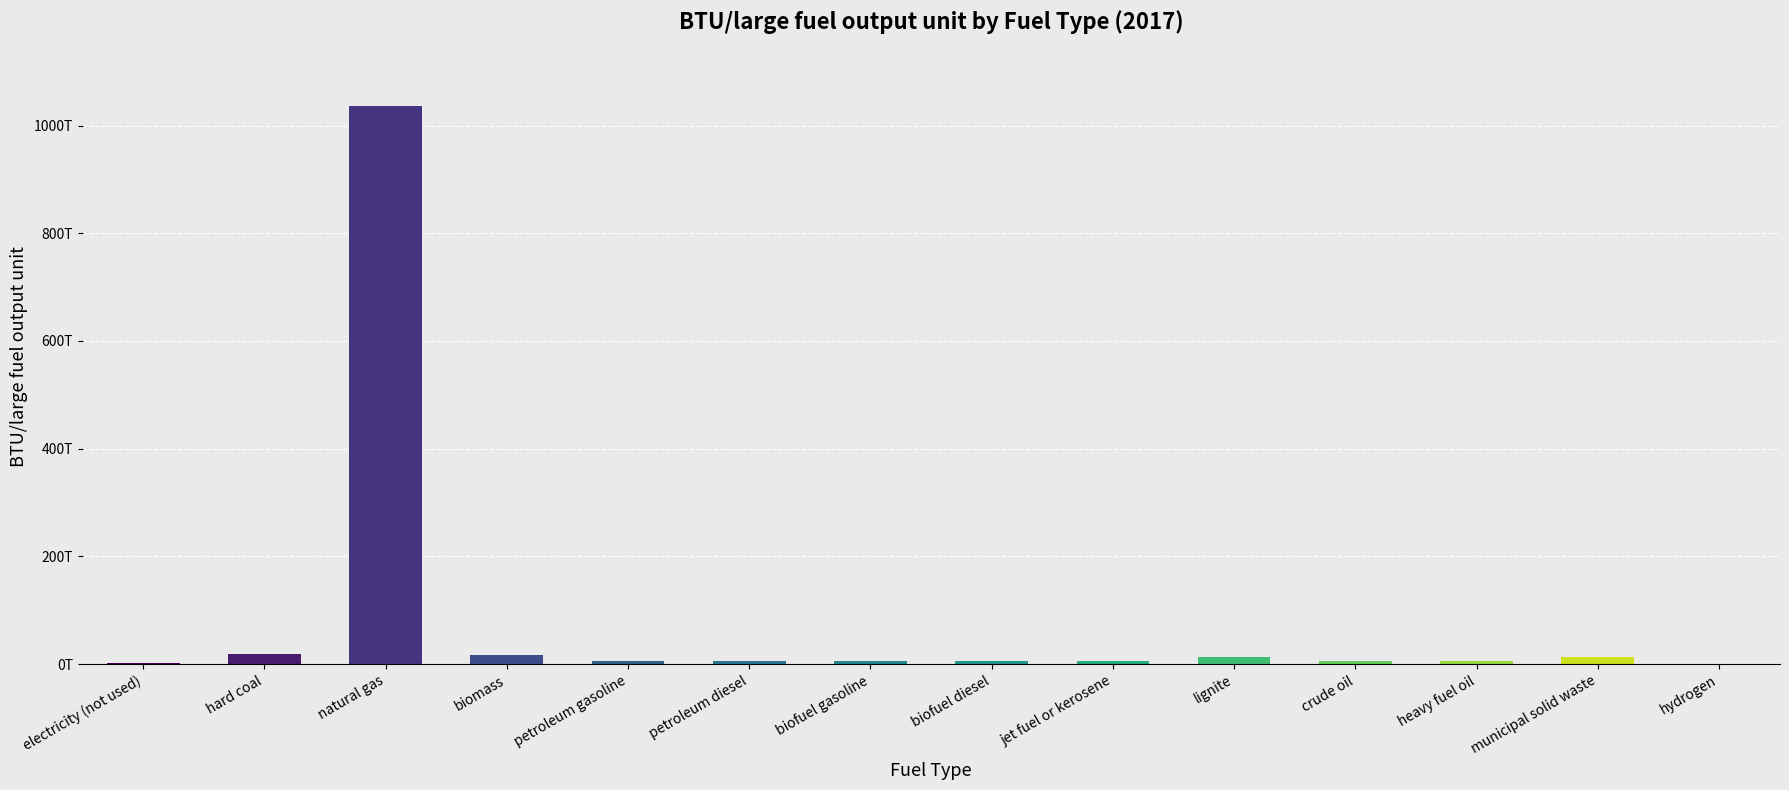

Read the value at biomass.

17906000000000.0